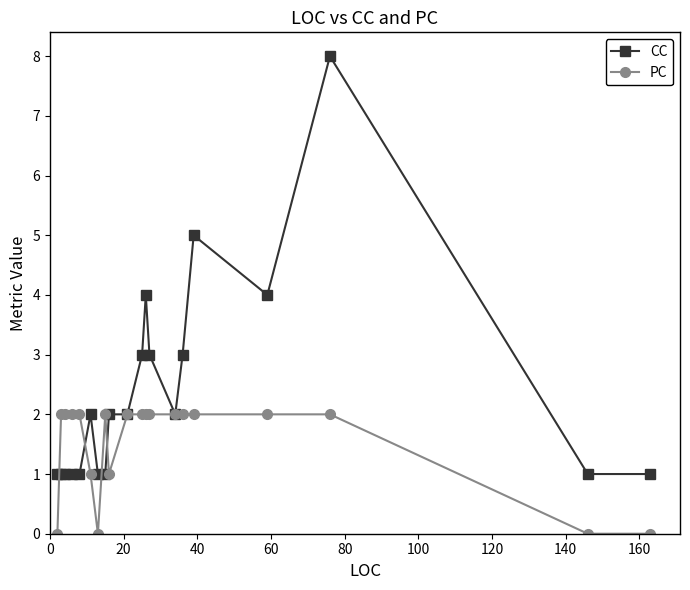

Does the chart have visible grid lines?

No